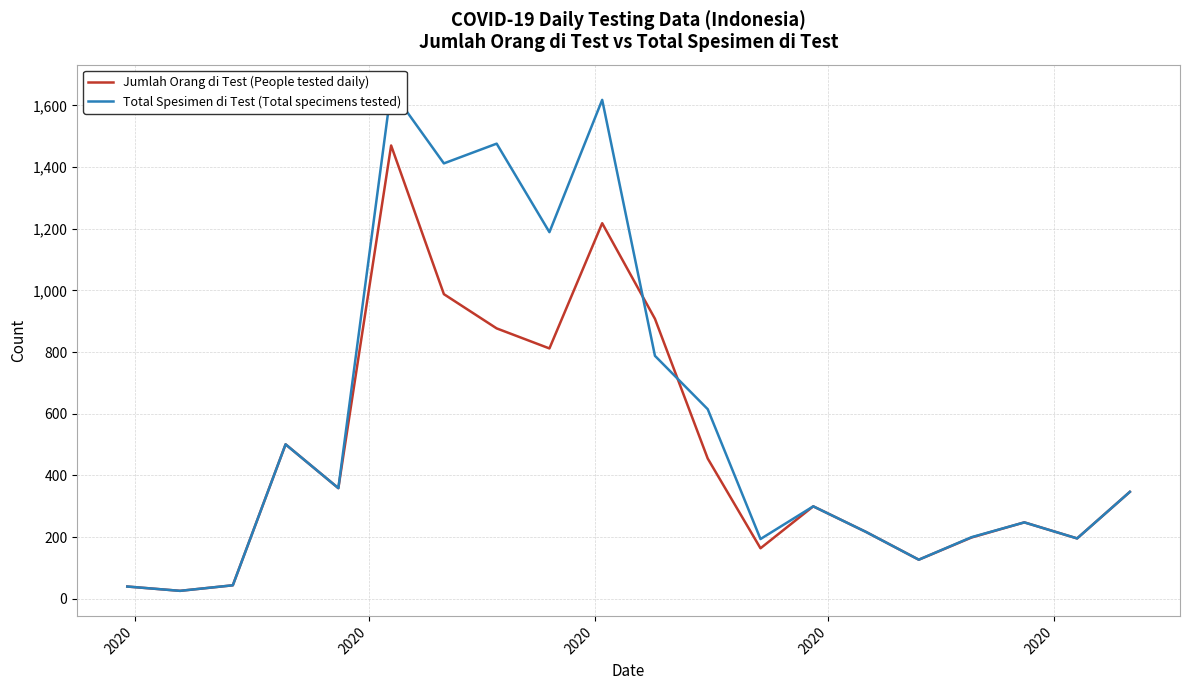

What is the value of the Total Spesimen di Test (Total specimens tested) point at the 5th from the left?

40